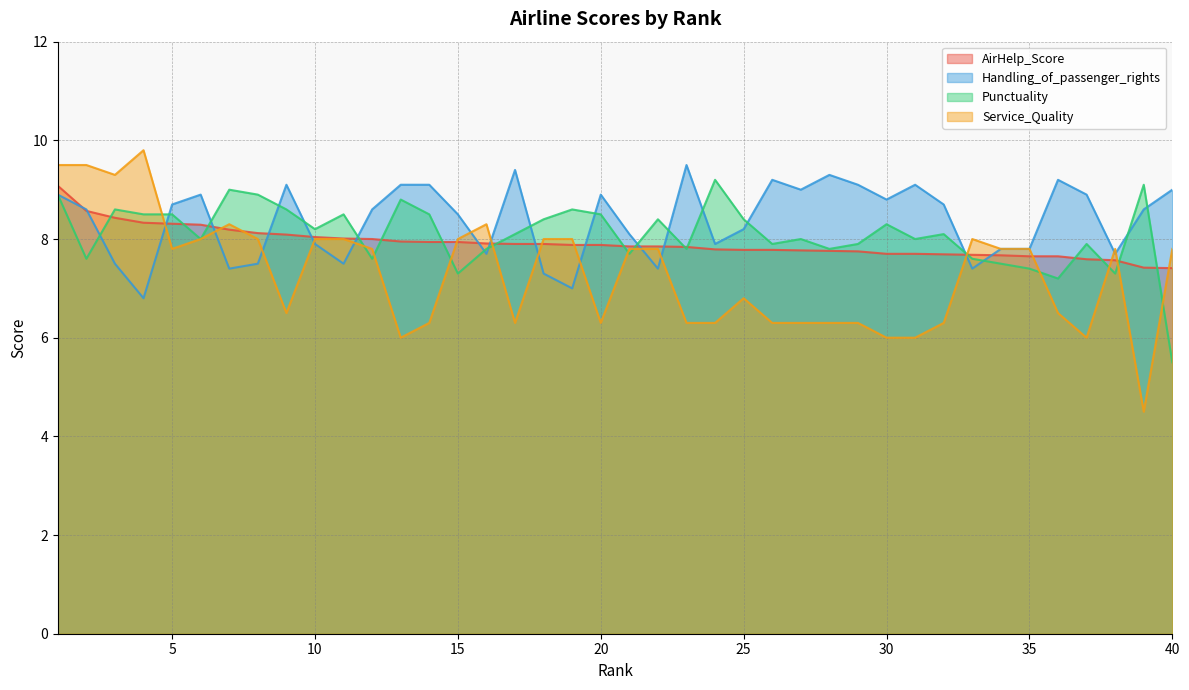

What is the sum of the Service_Quality values at 19 and 37?

14.0